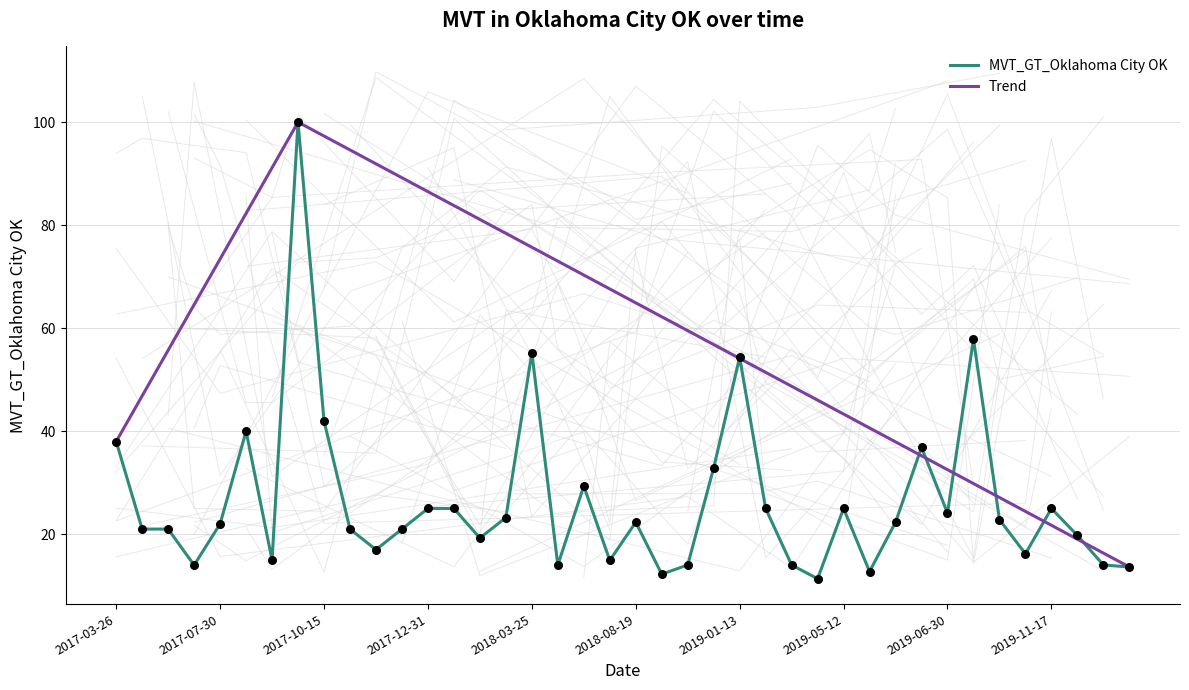

Between 2019-10-27 and 2019-11-10, which is larger?

2019-10-27